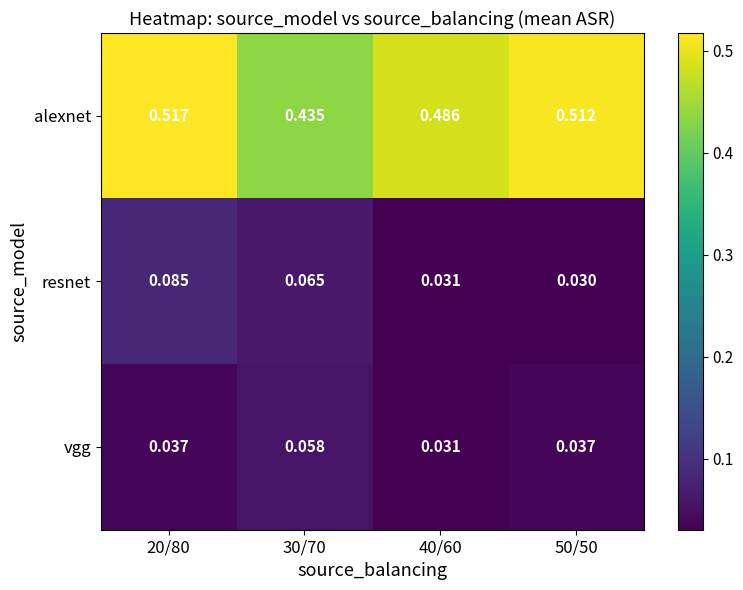

Between 30/70 and 40/60, which series saw the biggest shift?

alexnet